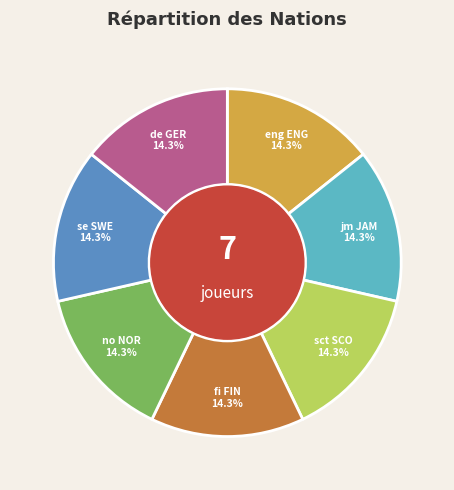

Does any single category account for the majority?

No